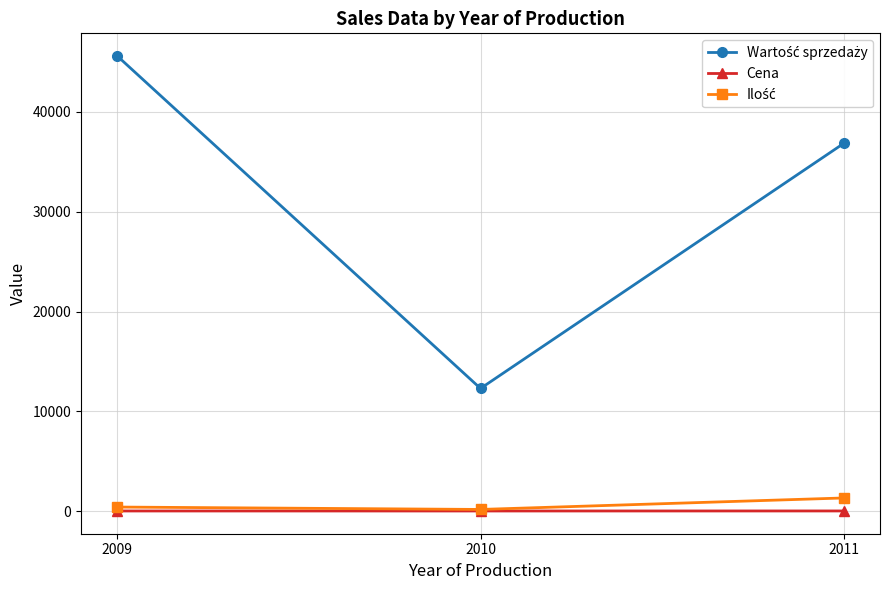

At which category is the sum across all series the highest?

2009